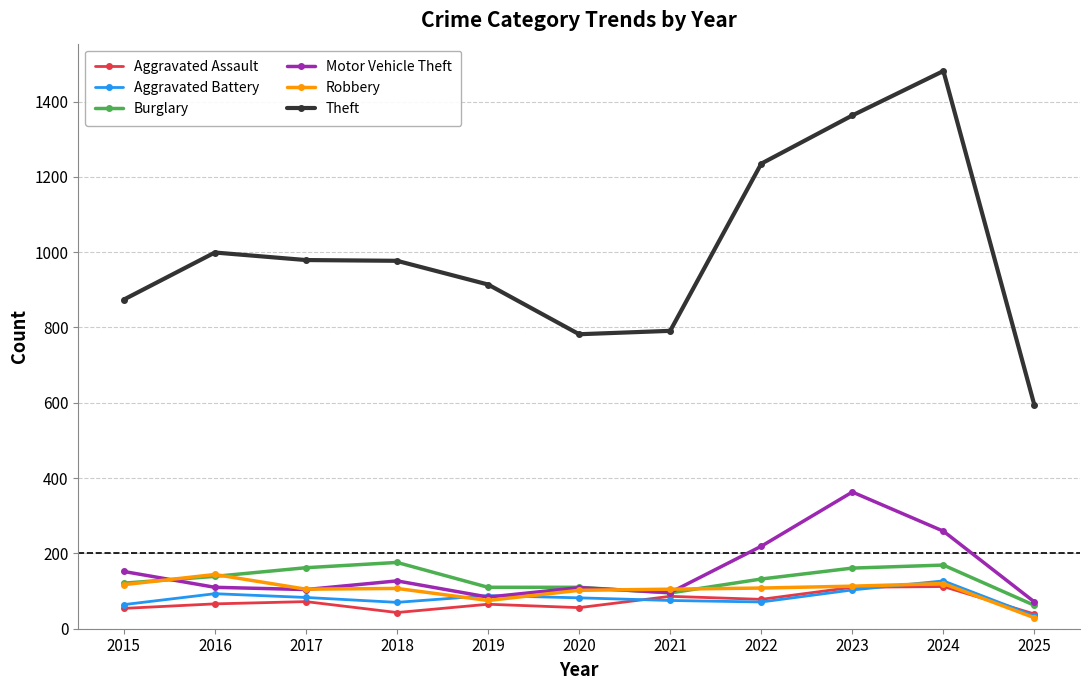

What is the difference between the maximum and minimum values in the Burglary series?

114